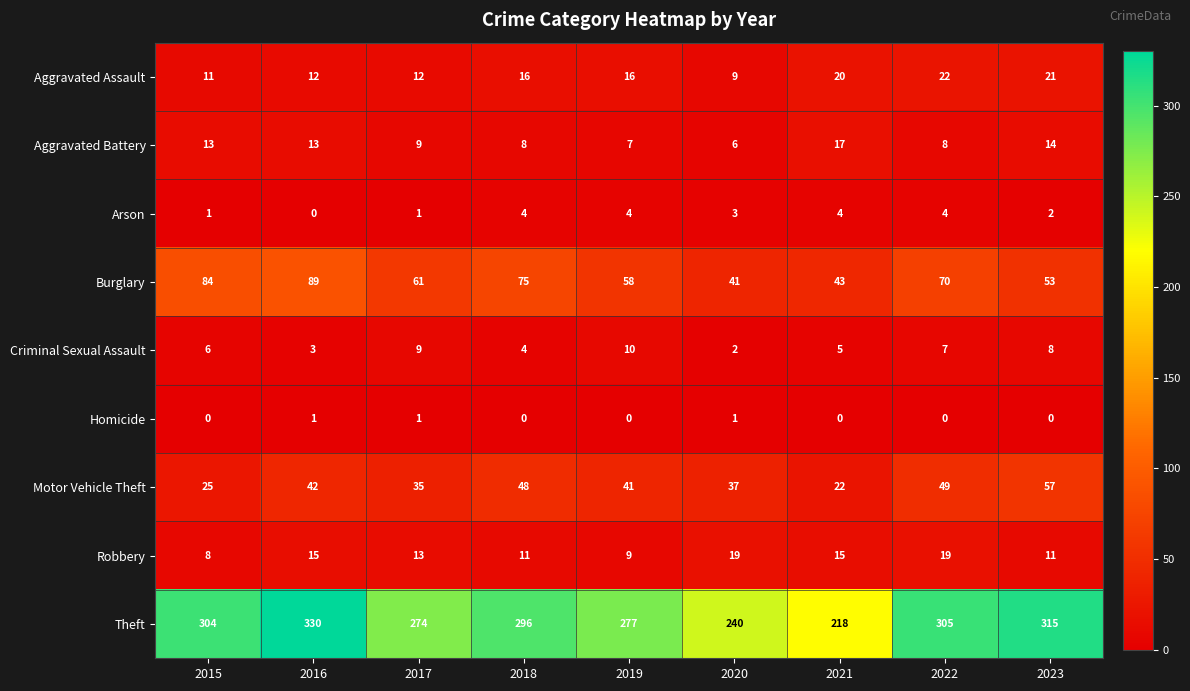

How many distinct data groups are displayed?

9